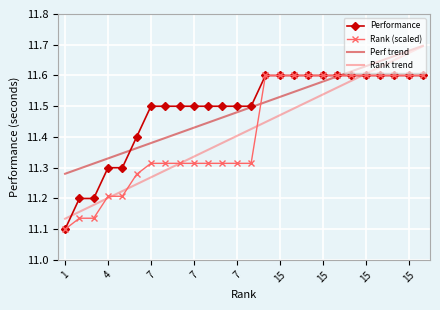

Which series has the widest spread of values?

Rank trend